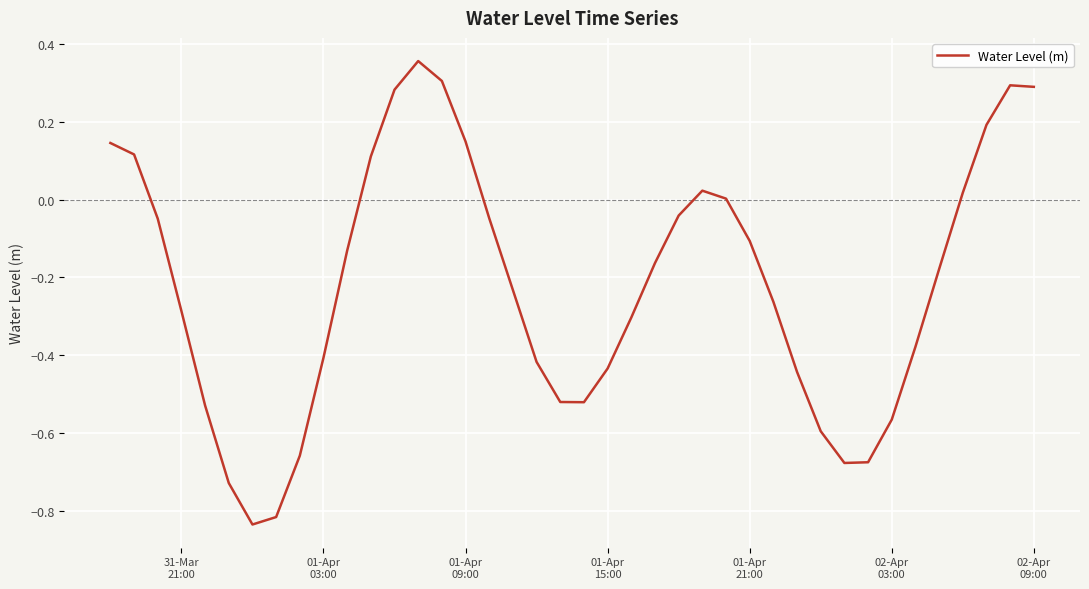

Does the chart have visible grid lines?

Yes